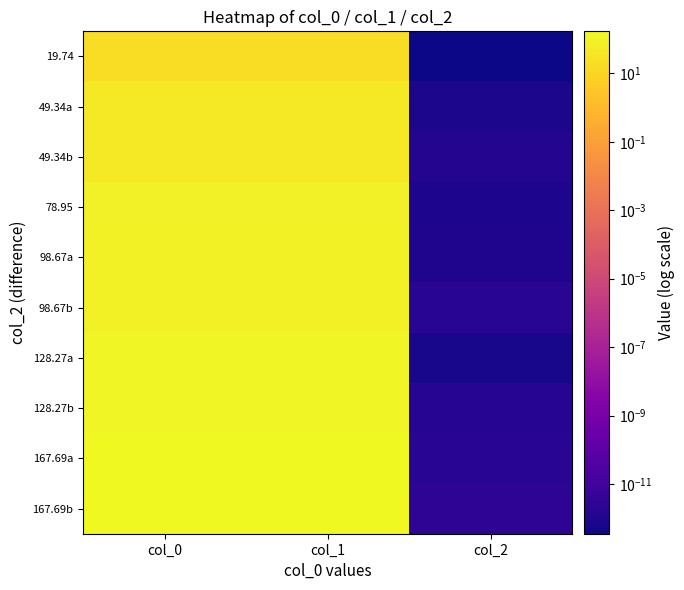

At which category is the sum across all series the highest?

col_1